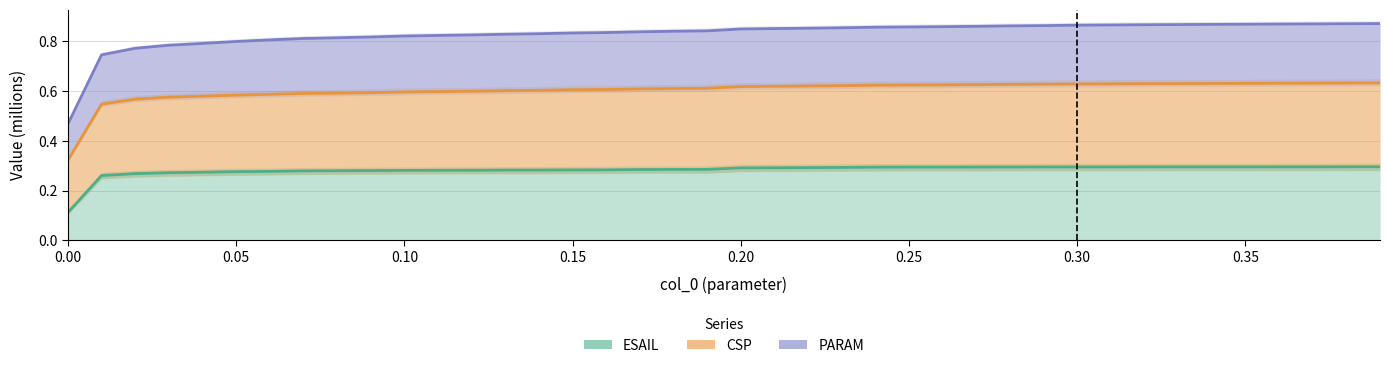

How many PARAM values are between 0 and 1?

40